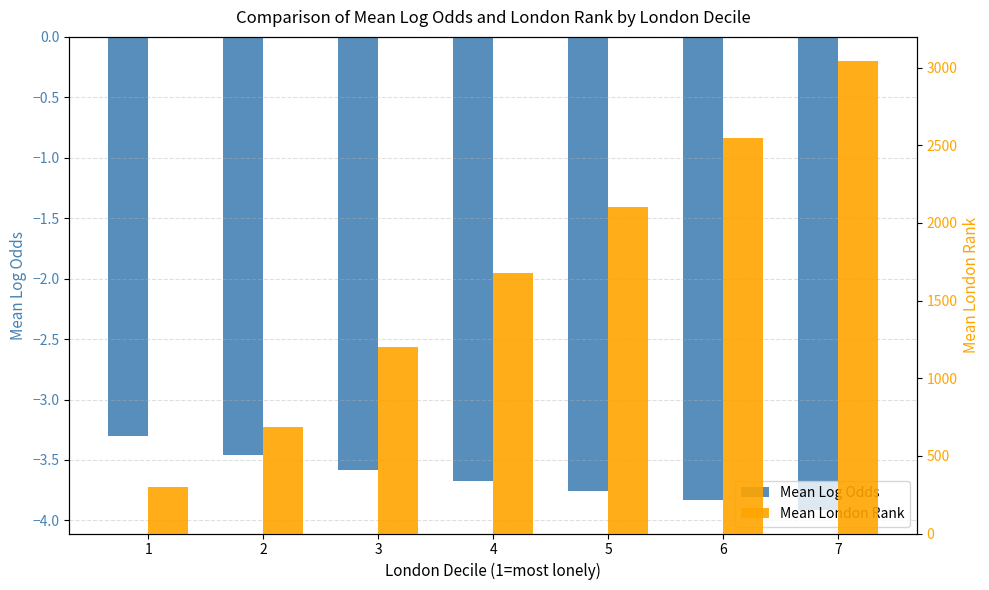

List the series in order of their peak value, highest first.

Mean London Rank, Mean Log Odds